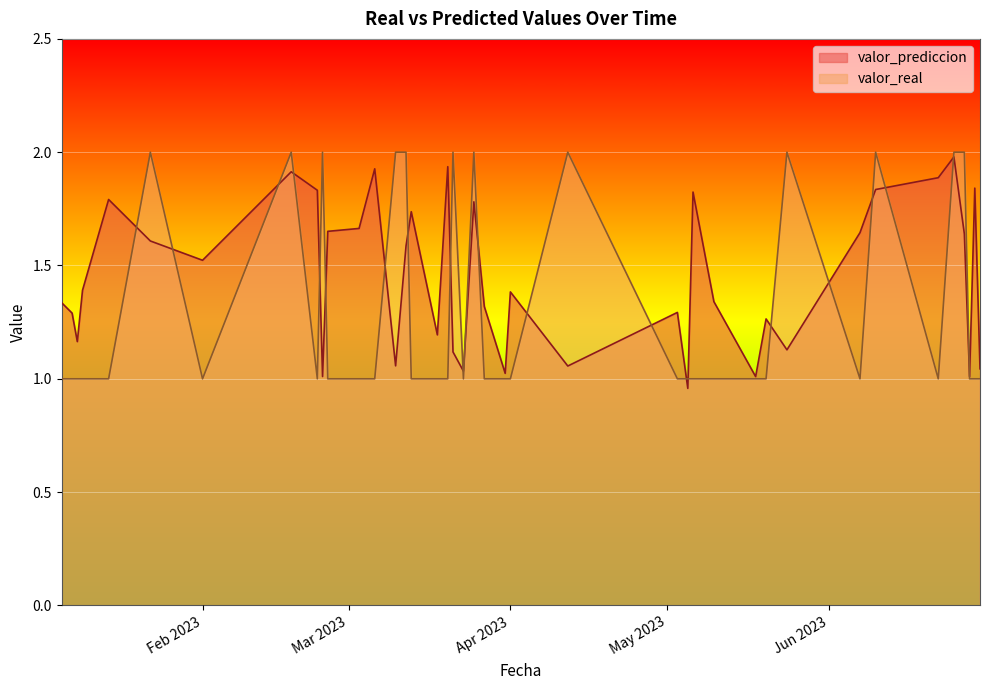

At which category does valor_real reach its first local peak?

2023-01-22